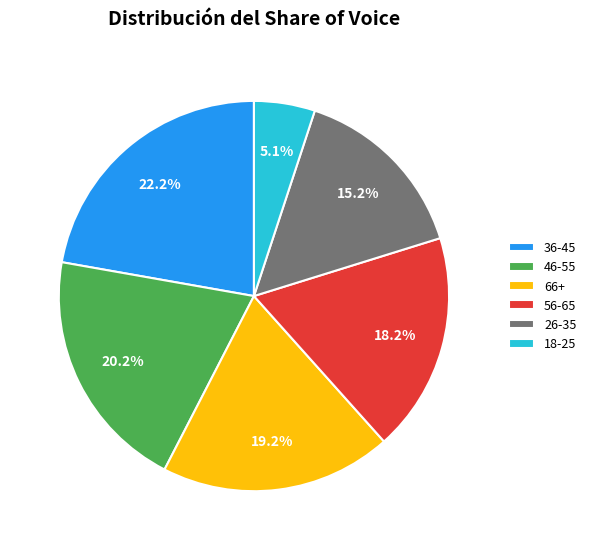

Count the number of slices in the pie.

6